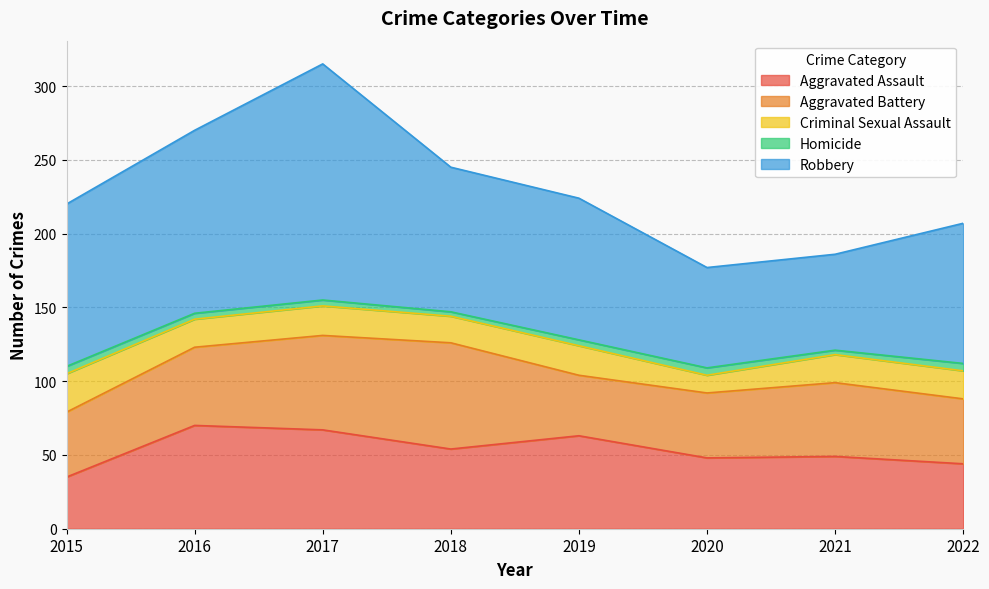

Does the chart display data point markers on the line(s)?

No